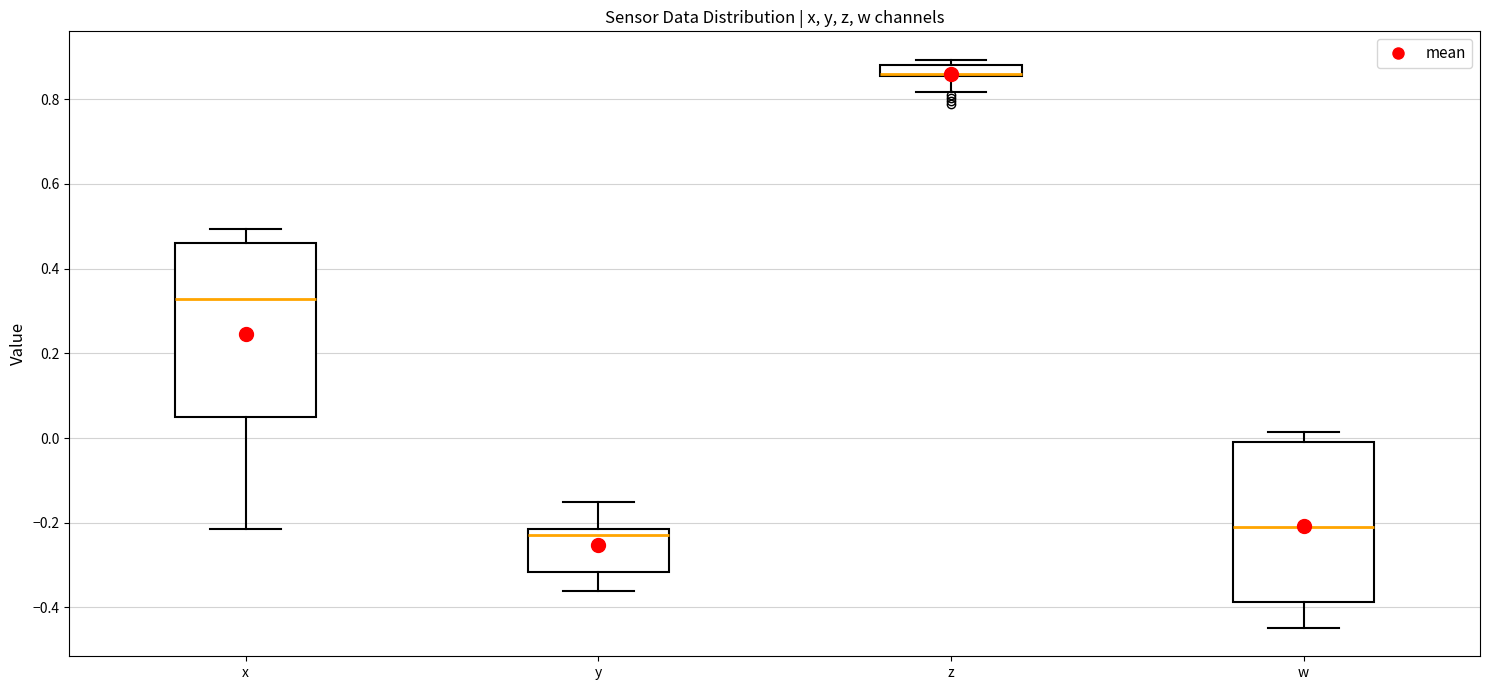

Which box is the tallest, from its lower edge to its upper edge?

x